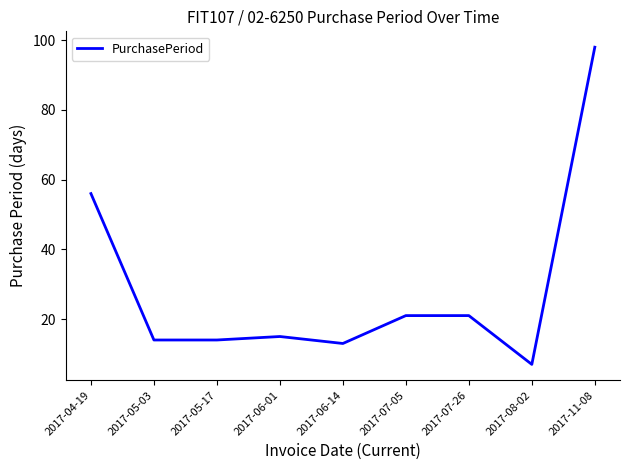

What is the difference between the maximum and minimum values?

91